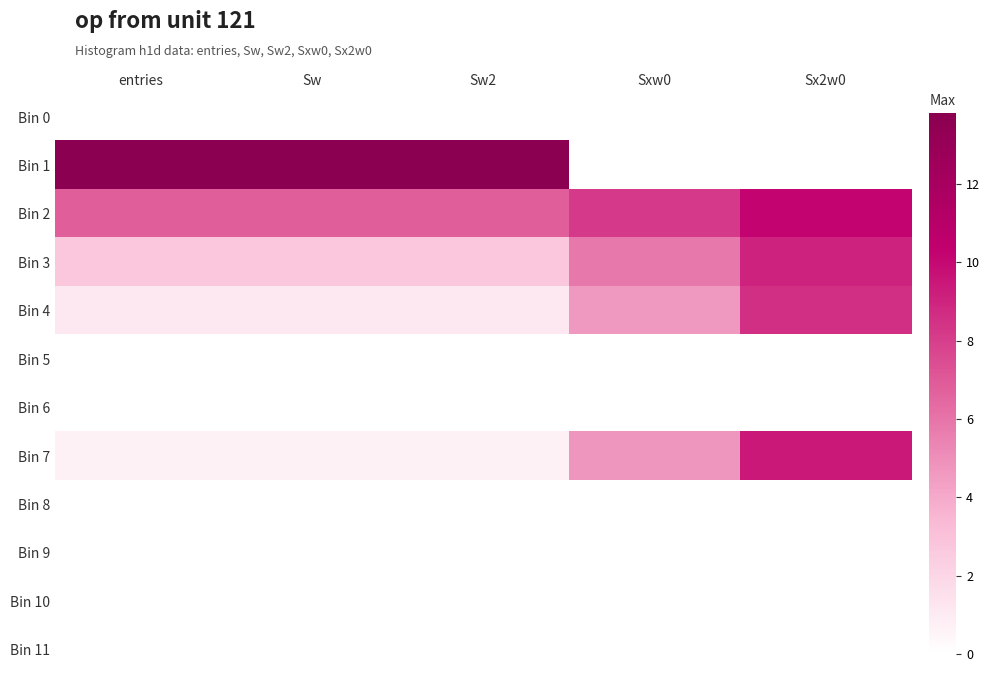

Rank the series by their maximum value, from lowest to highest.

Bin 0, Bin 5, Bin 6, Bin 8, Bin 9, Bin 10, Bin 11, Bin 4, Bin 3, Bin 7, Bin 2, Bin 1